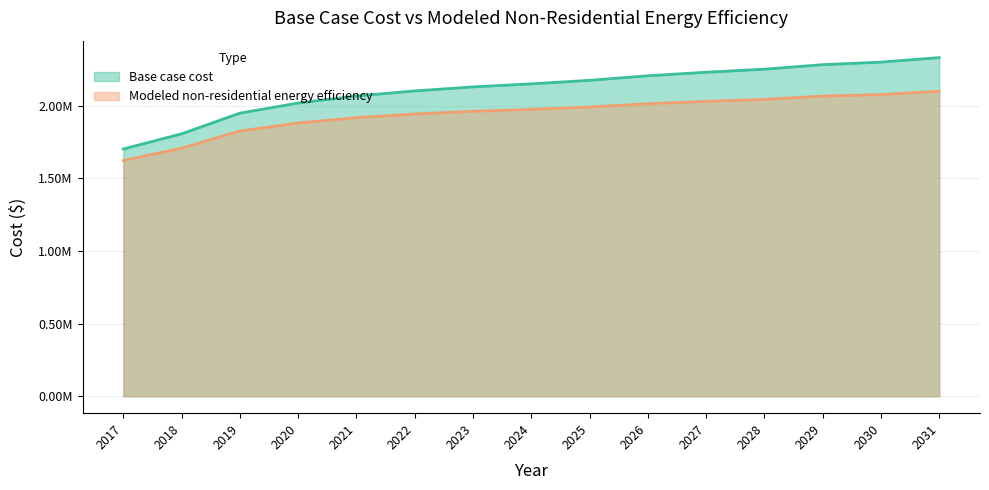

Reading left to right, what are all the values shown in this chart?

Base case cost: 2017=1702179.5	2018=1806455.1	2019=1948965.2	2020=2018482.2	2021=2067144.2	2022=2101902.7	2023=2129709.6	2024=2150564.7	2025=2174895.7	2026=2206178.4	2027=2230509.3	2028=2251364.5	2029=2282647.2	2030=2300026.4	2031=2331309.1
Modeled non-residential energy efficiency: 2017=1623016.2	2018=1707867.4	2019=1826102.4	2020=1880998.5	2021=1917889.9	2022=1942818.4	2023=1961826.1	2024=1974910.0	2025=1991134.8	2026=2013520.2	2027=2029973.5	2028=2043514.6	2029=2066230.8	2030=2076962.2	2031=2099886.3